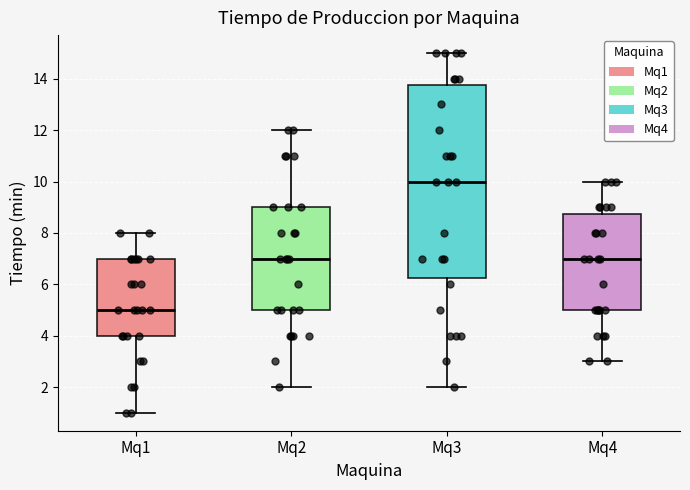

Reading left to right, read every box against the y-axis: the position of its median line, the range the box covers, and the ends of its whiskers. The values are not printed on the chart, so give them approximately, as read against the axis.

Mq1: median 5.0, box 4.0 to 7.0, whiskers 1.0 to 8.0
Mq2: median 7.0, box 5.0 to 9.0, whiskers 2.0 to 12.0
Mq3: median 10.0, box 6.2 to 13.8, whiskers 2.0 to 15.0
Mq4: median 7.0, box 5.0 to 8.8, whiskers 3.0 to 10.0